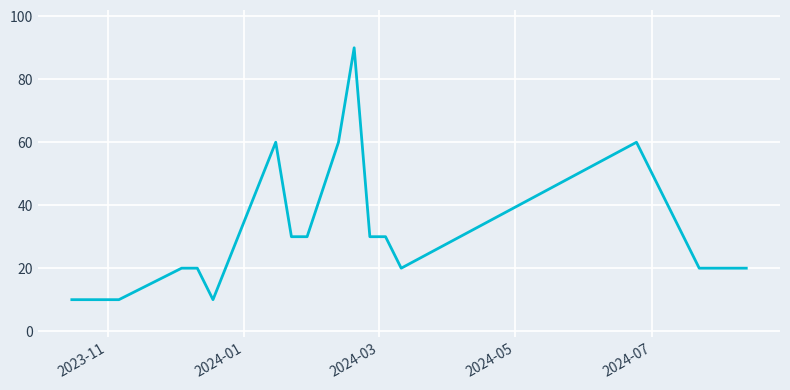

What is the greatest value displayed?

90